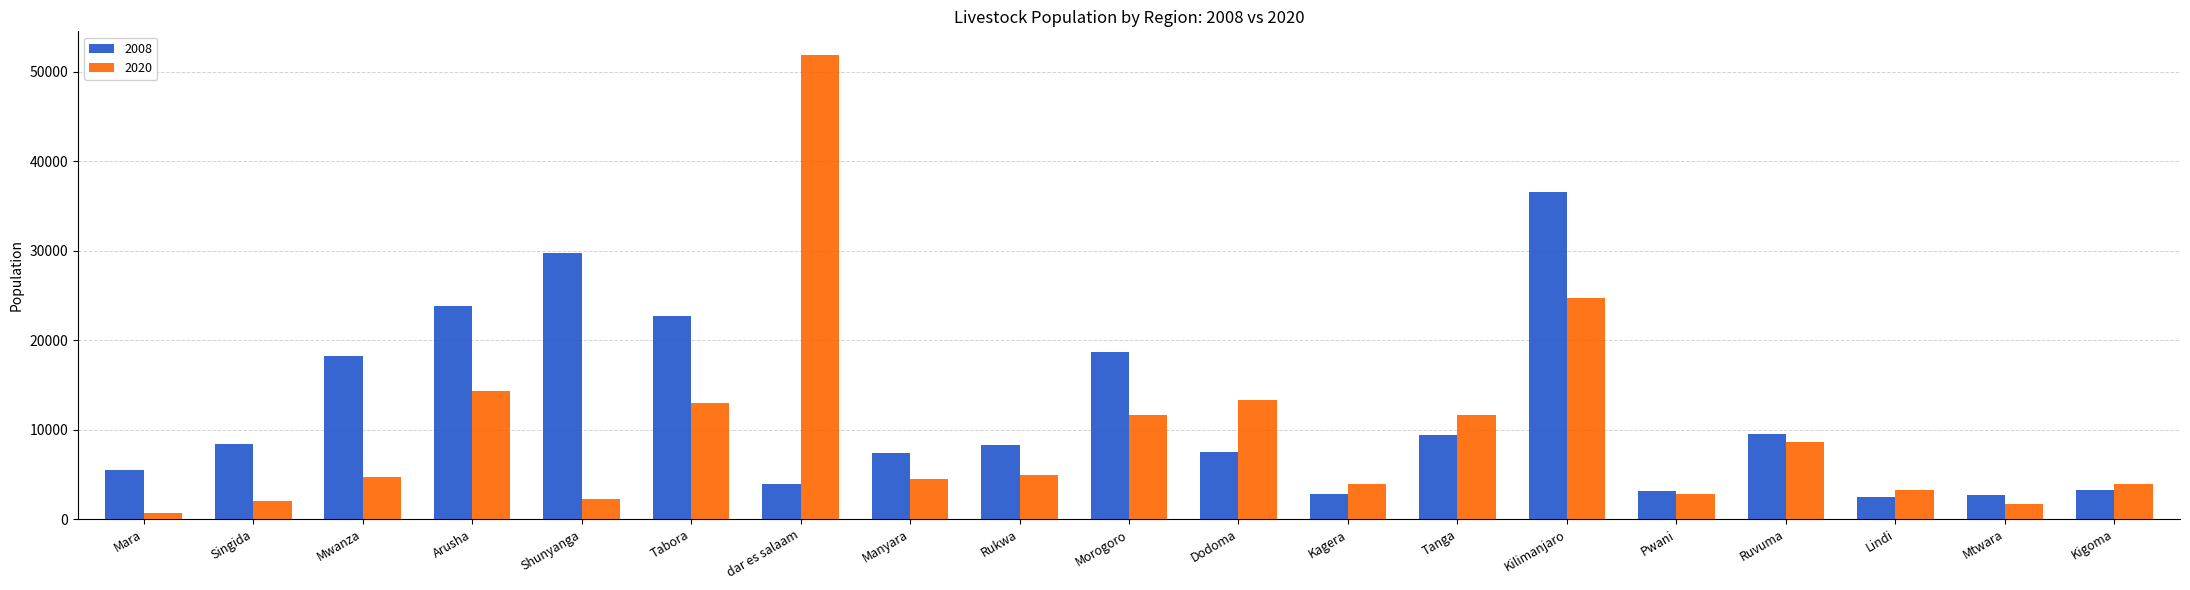

The value of 2008 at Kilimanjaro is 36607. True or false?

True